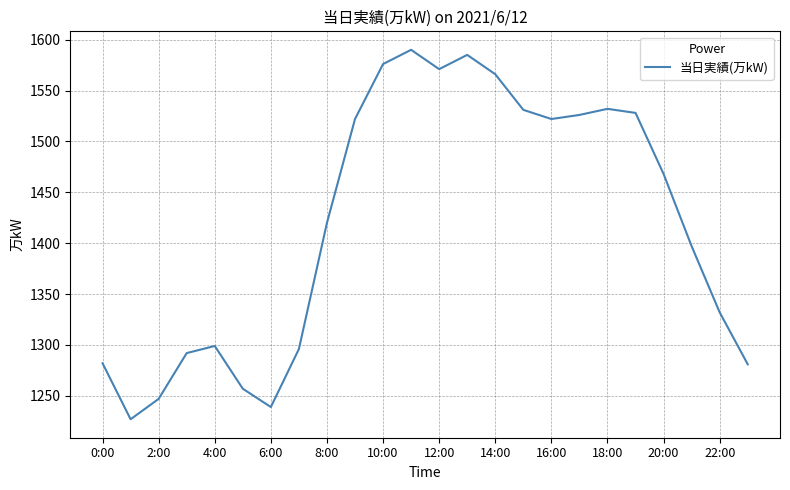

What is the difference between the maximum and minimum values?

363